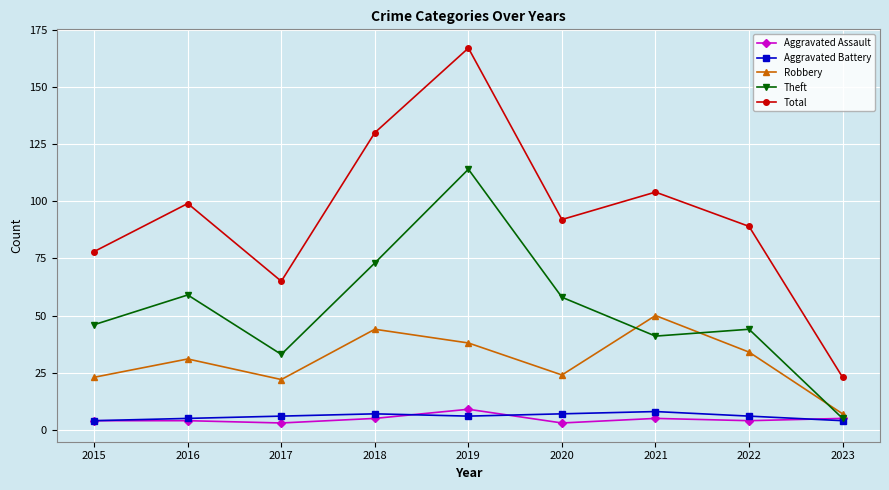

Between 2019 and 2022, which series saw the biggest shift?

Total